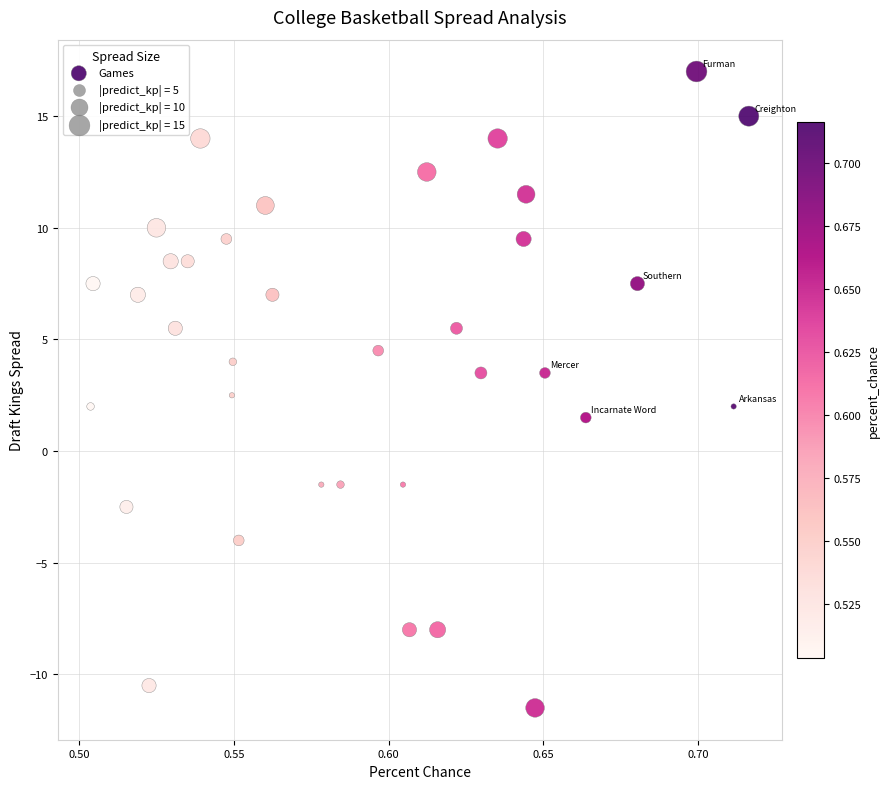

What is the range of Y values (max minus min)?

28.5